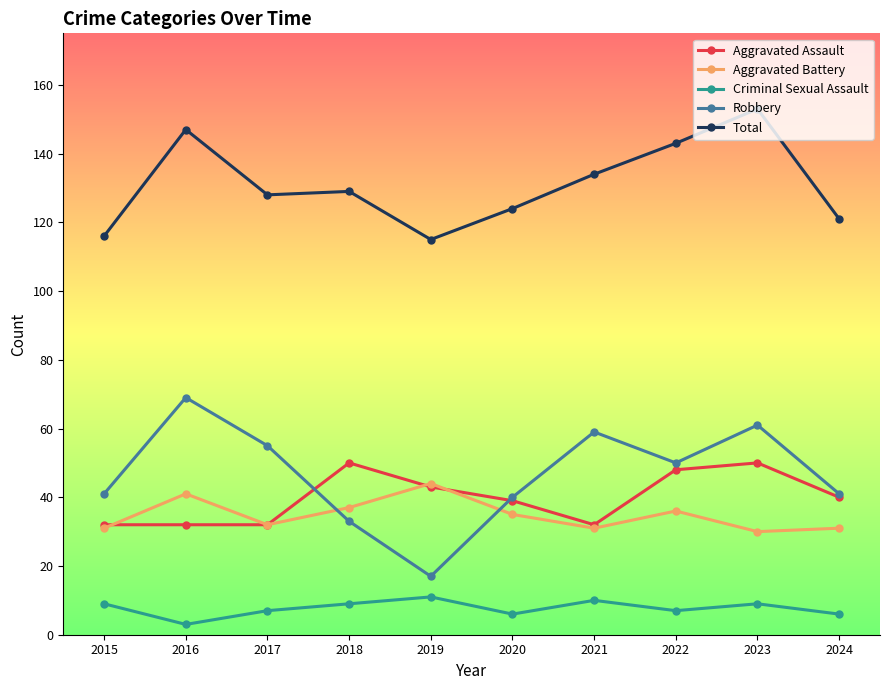

What is the minimum value for Aggravated Battery?

30